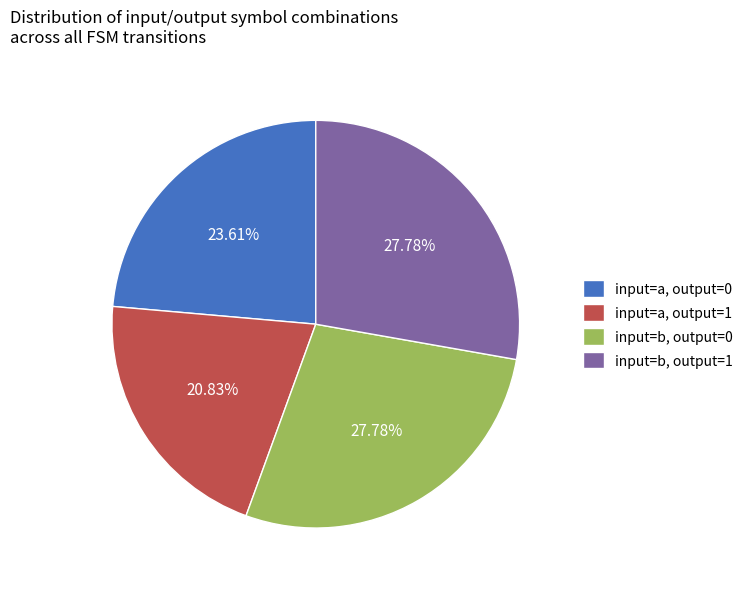

How much of the chart is everything except input=a, output=0?

76.4%